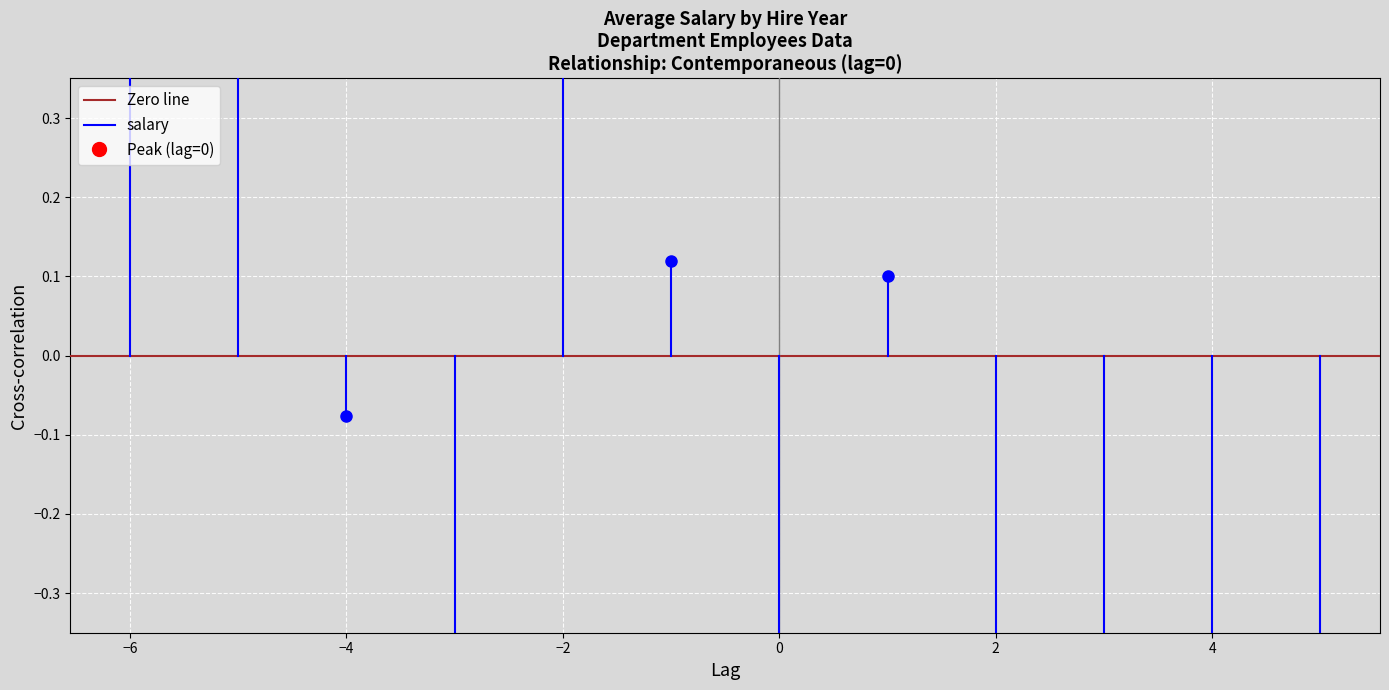

Rank the series by their maximum value, from highest to lowest.

salary, Zero line